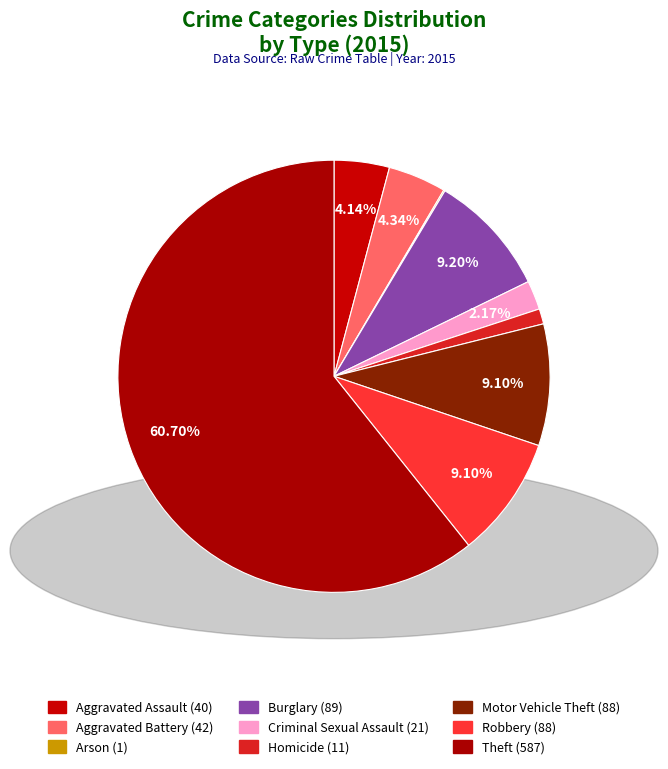

Does Criminal Sexual Assault represent more than half of the total?

No